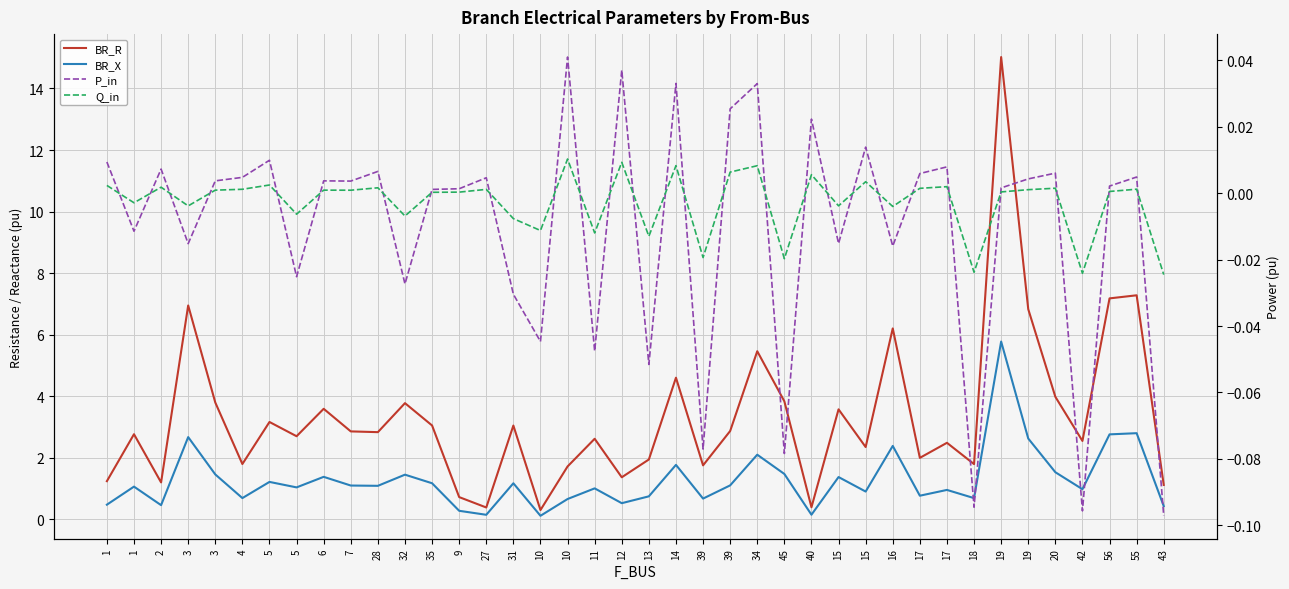

What is the label of the 33rd point from the left?

18